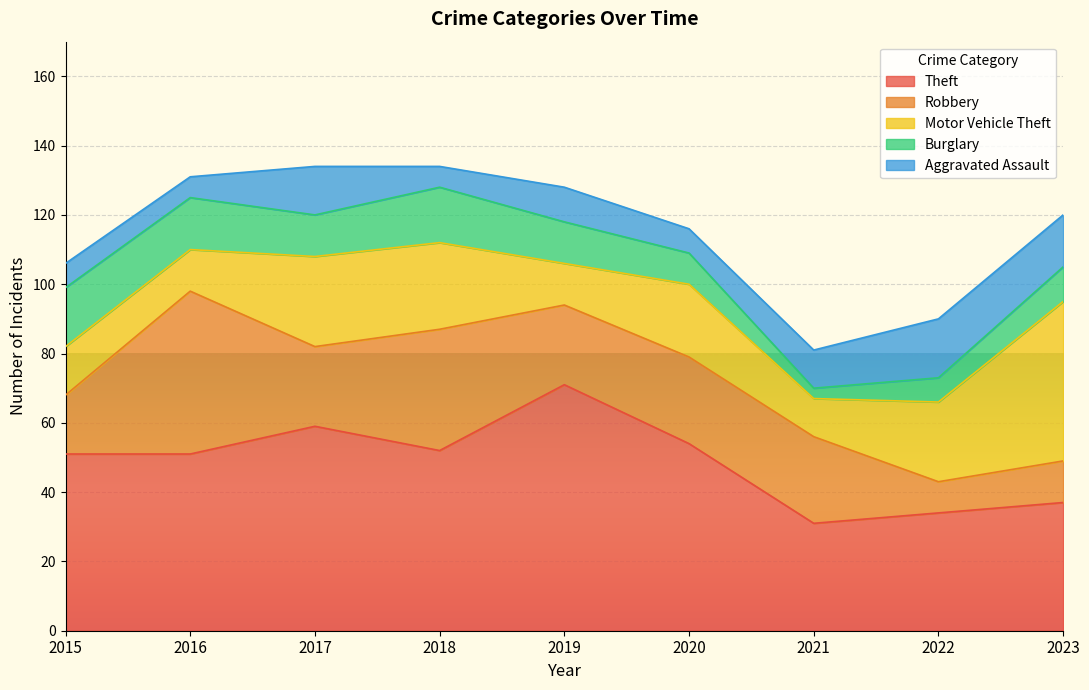

What is the value of the Burglary point at the 5th from the left?

12